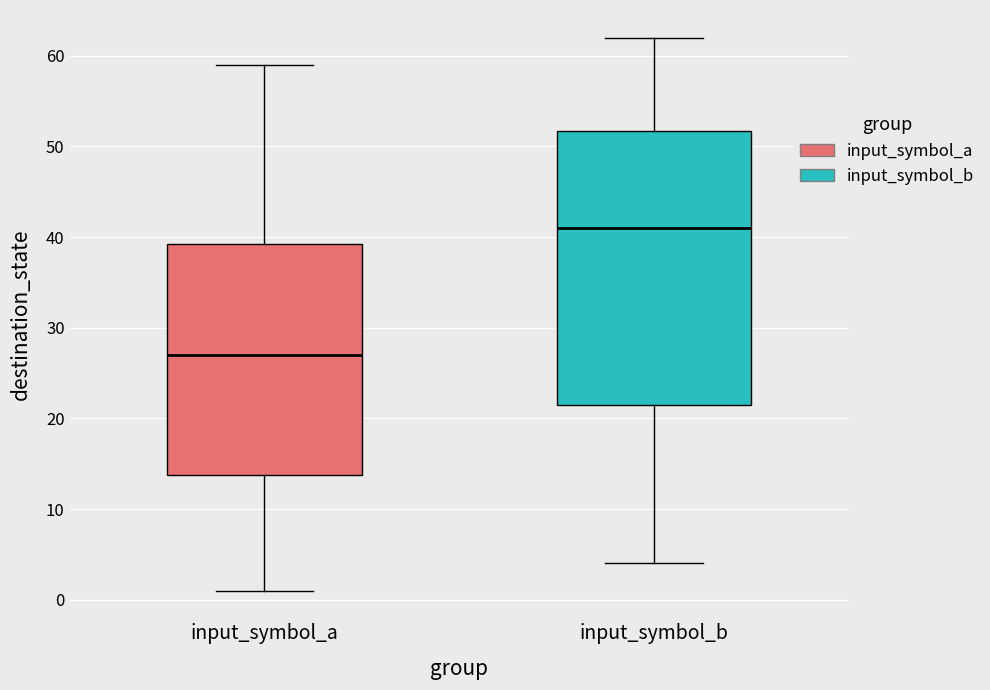

Where does the lower whisker of the box for input_symbol_a end on the y-axis? The values are not printed on the chart, so give them approximately, as read against the axis.

1